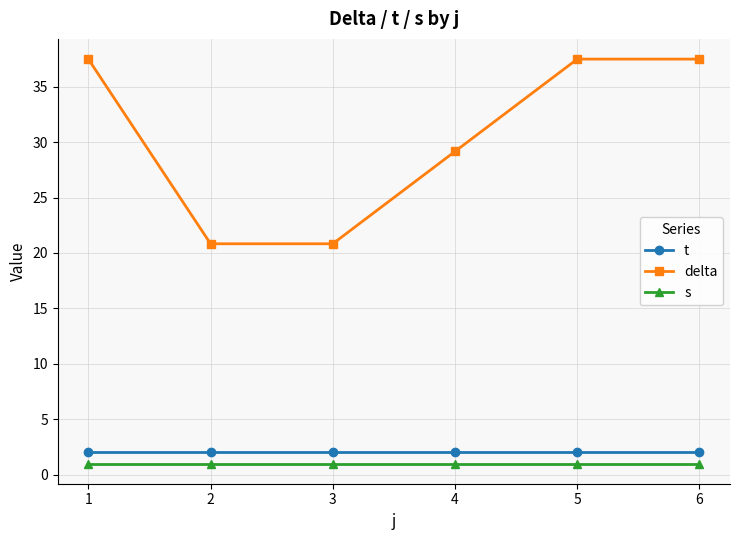

What is the highest value of the s series?

1.0